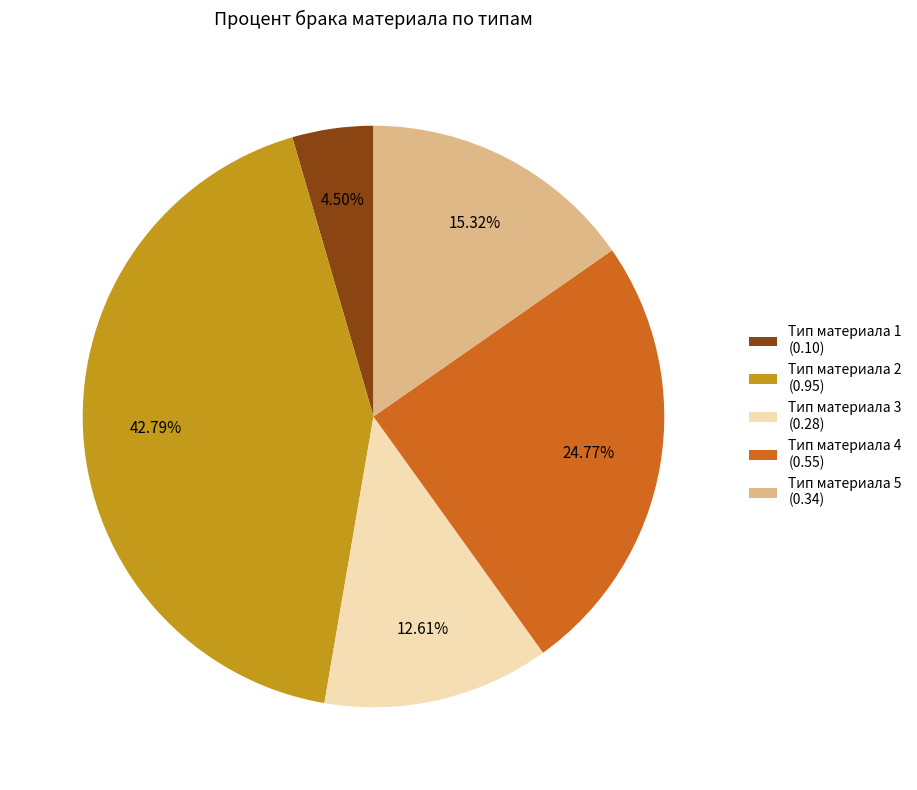

Which has a higher value, Тип материала 3 or Тип материала 1?

Тип материала 3